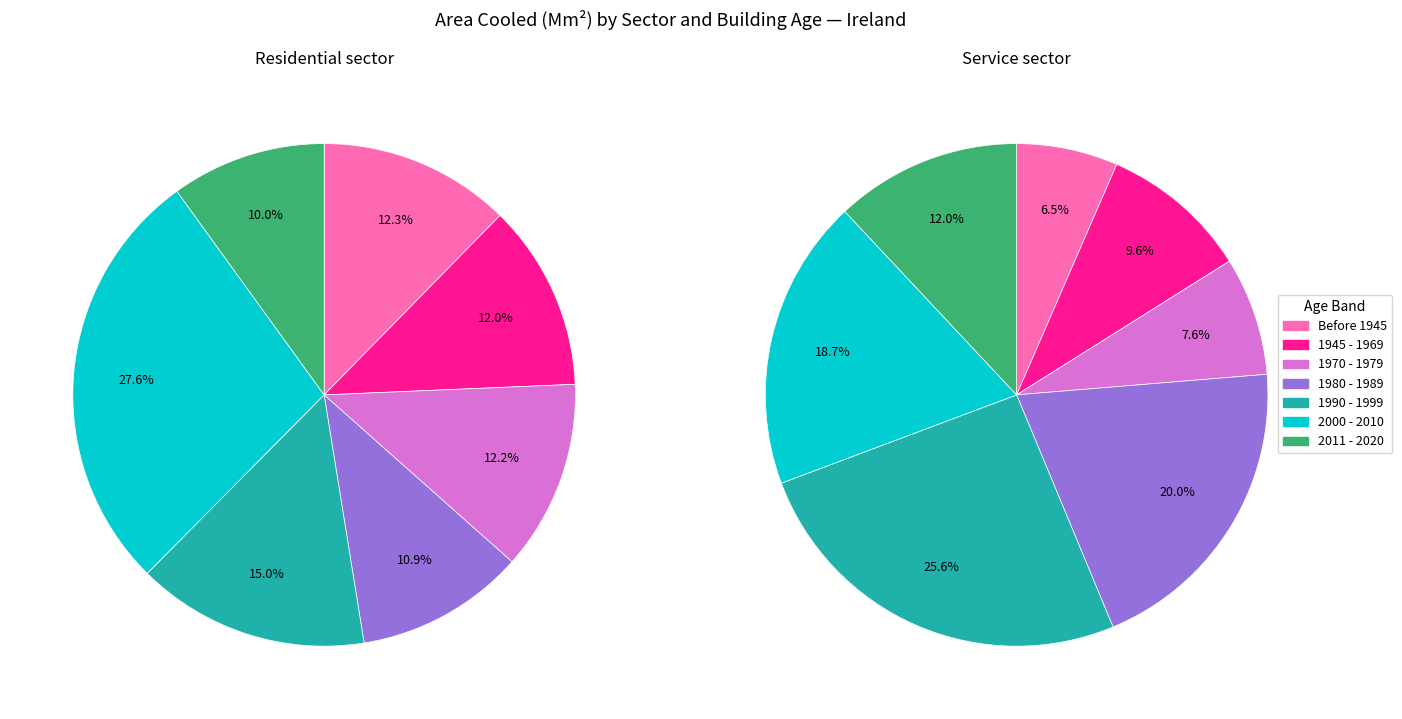

Which series has the largest range (max minus min)?

Service sector